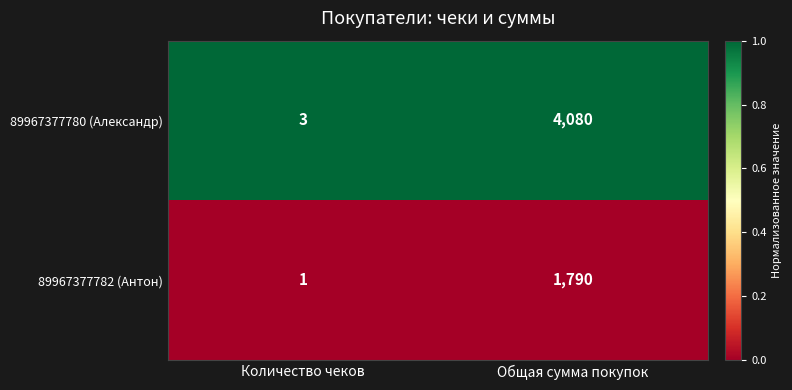

Reading right to left, extract all data points from this chart.

89967377780 (Александр): Общая сумма покупок=4080	Количество чеков=3
89967377782 (Антон): Общая сумма покупок=1790	Количество чеков=1